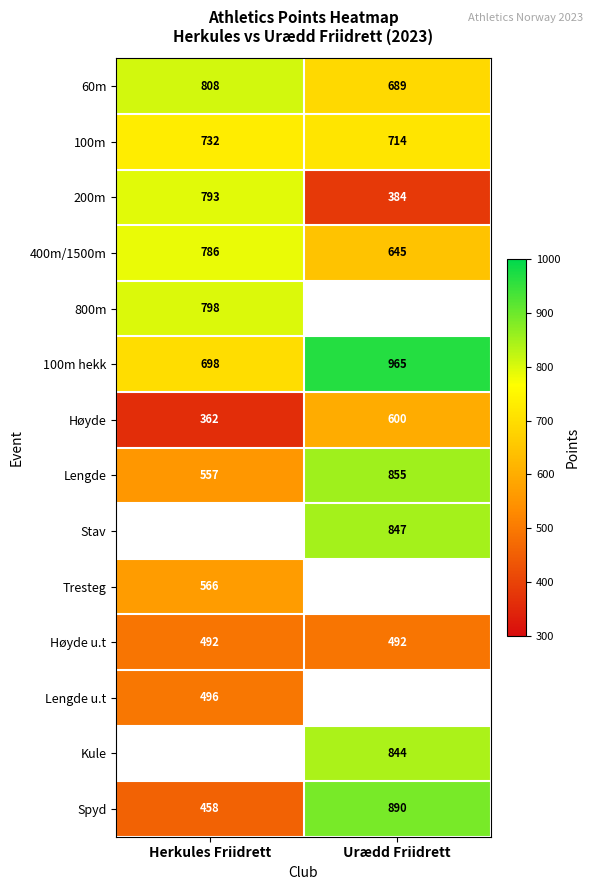

Is the value of 100m at Urædd Friidrett greater than the value of Lengde at Urædd Friidrett?

No